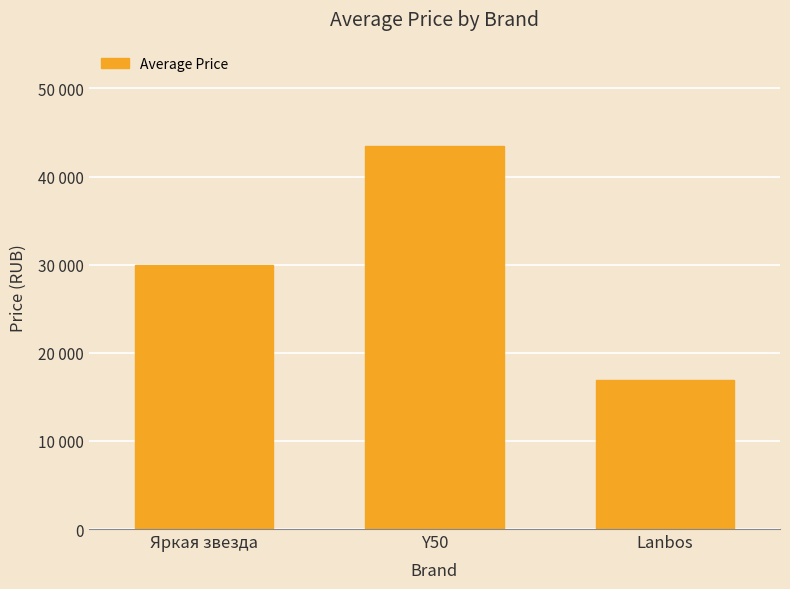

Does the chart contain any negative values?

No